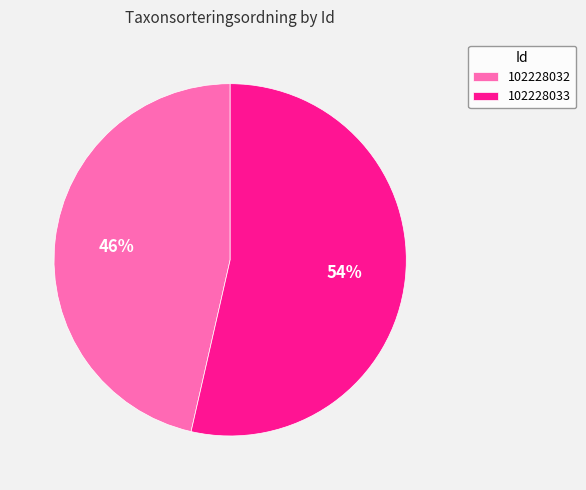

Is it true that 102228032 is 60% of the pie?

False